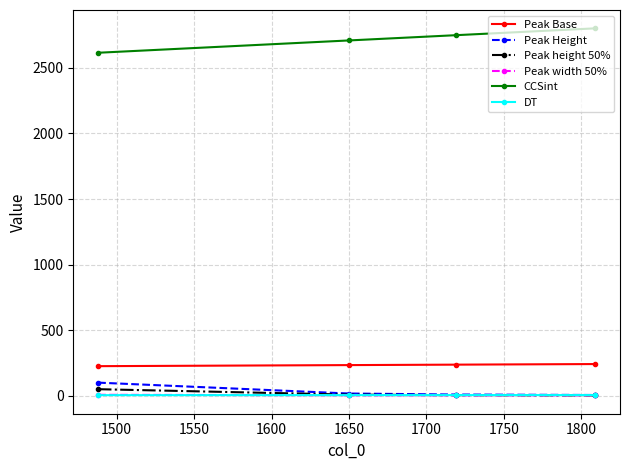

What is the highest value of the Peak Height series?

100.0